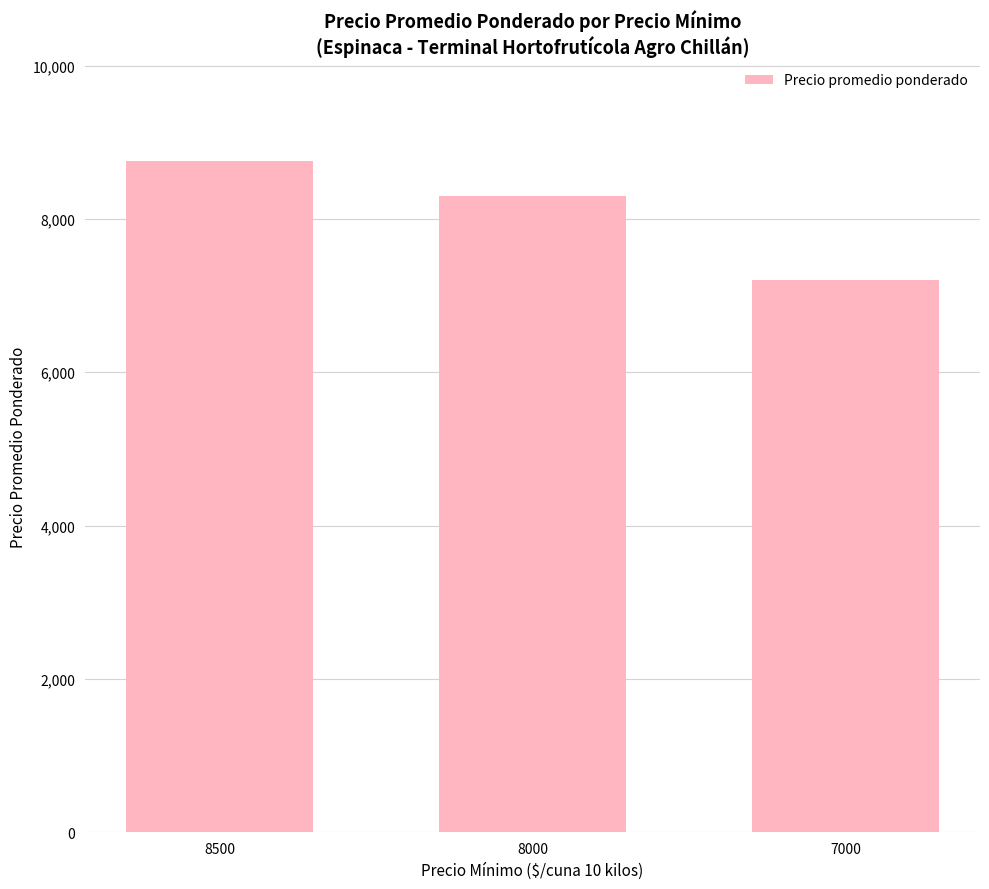

Does the chart contain any negative values?

No